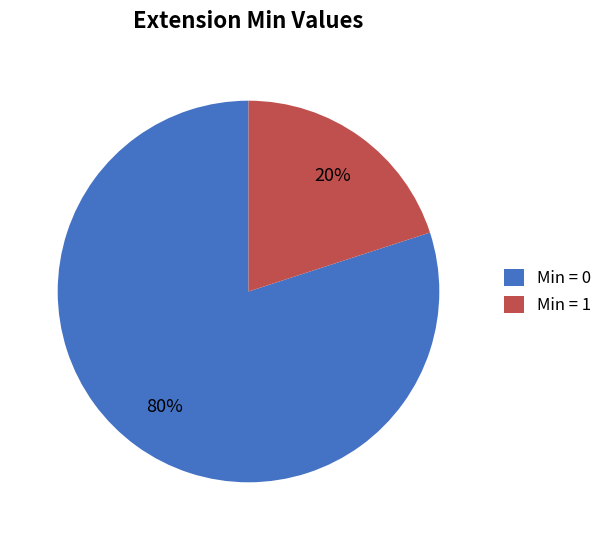

Which slice is the largest?

Min = 0